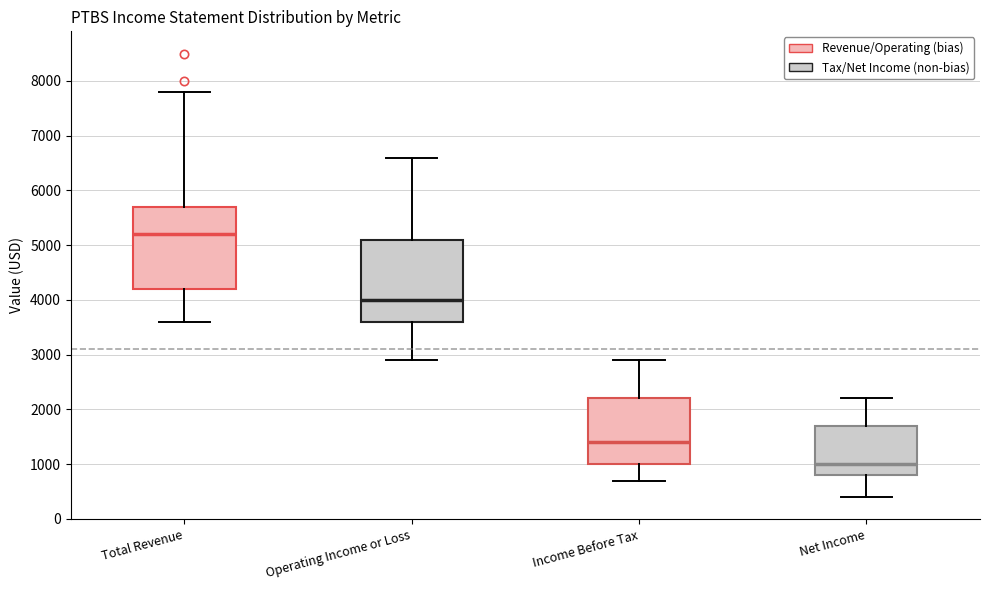

Where is the lower edge of the box for Net Income on the y-axis? The values are not printed on the chart, so give them approximately, as read against the axis.

800